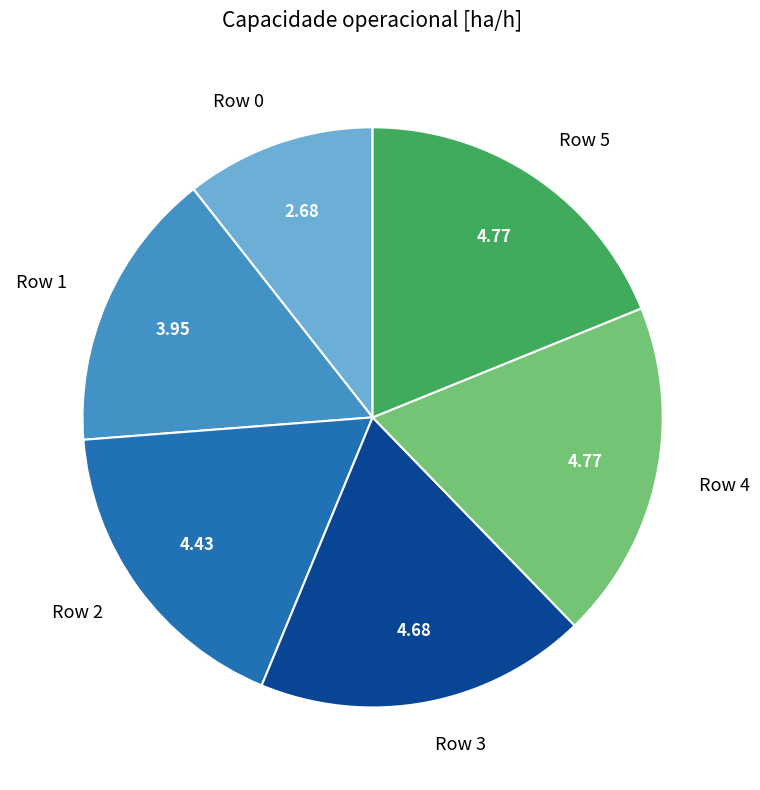

Is there a majority slice in this chart?

No